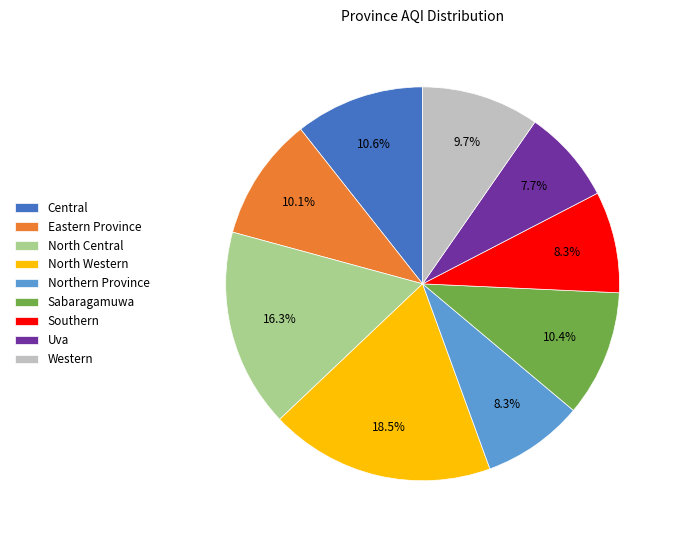

Count the number of slices in the pie.

9